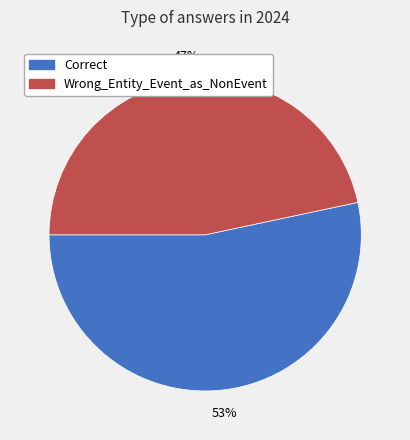

True or false: Correct accounts for 68% of the total.

False